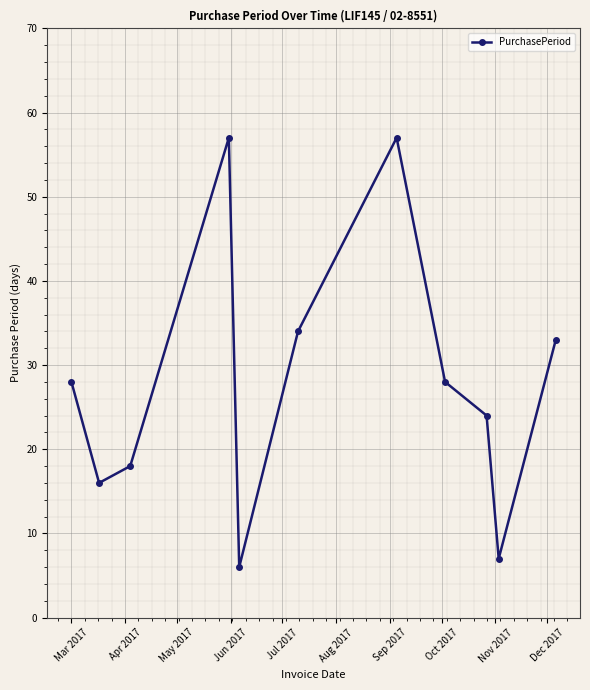

What is the minimum value shown in the chart?

6